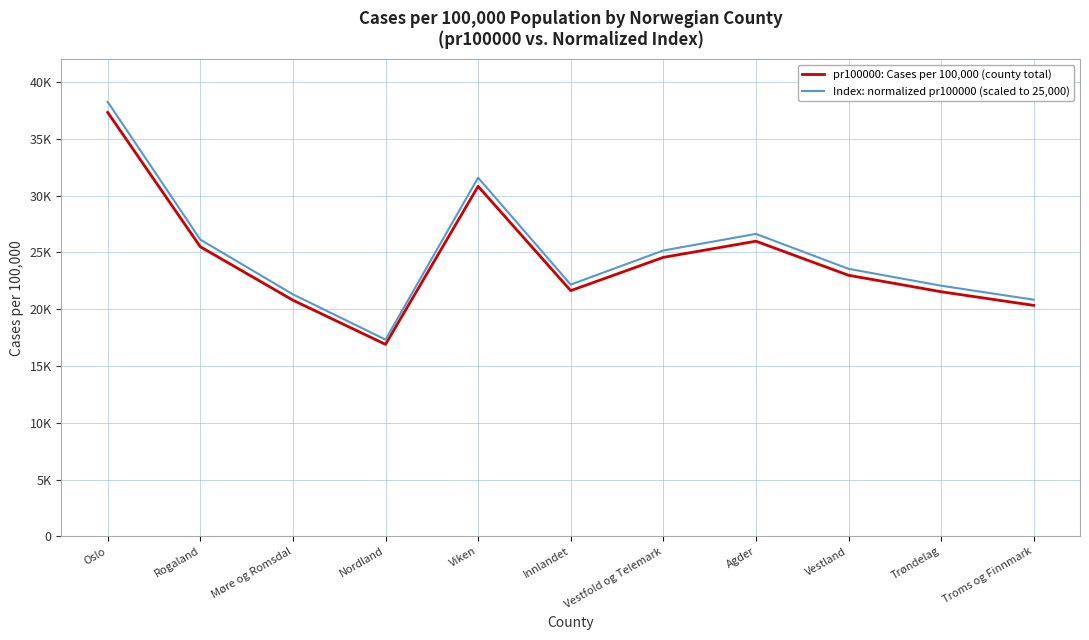

What is the approximate value of pr100000: Cases per 100,000 (county total) at Møre og Romsdal?

20793.1